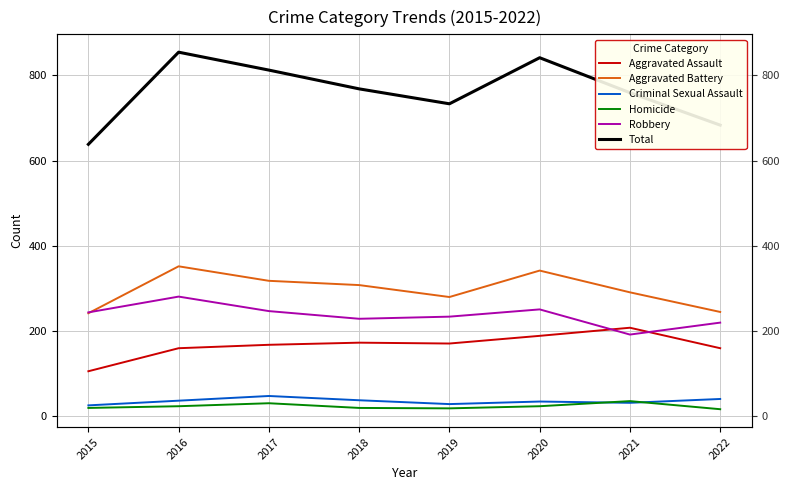

Rank the series at 2016 from highest to lowest value.

Total, Aggravated Battery, Robbery, Aggravated Assault, Criminal Sexual Assault, Homicide